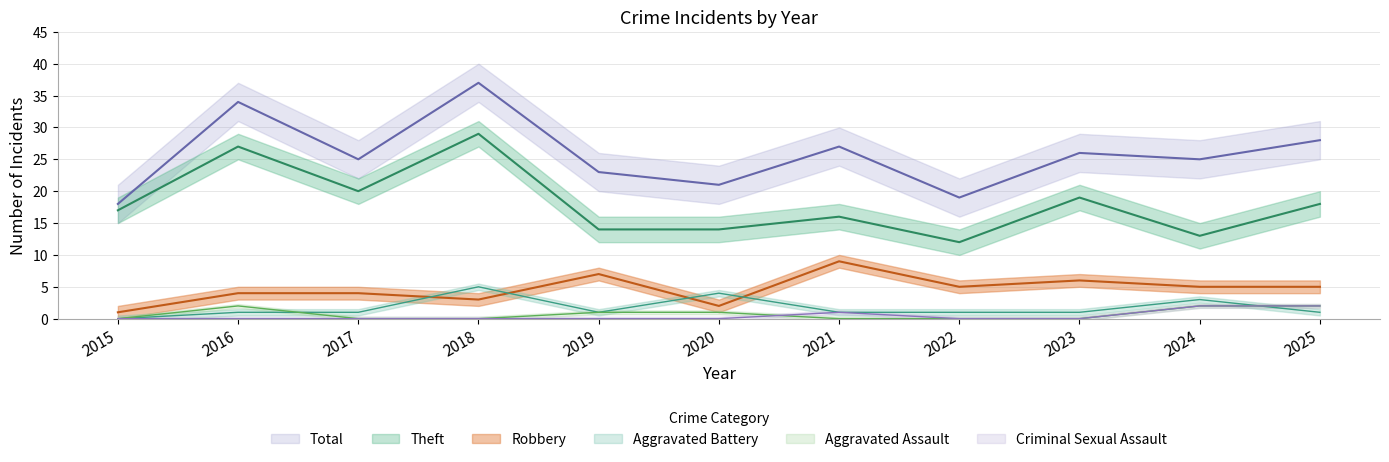

What is the difference between the highest and lowest values at 2021?

27